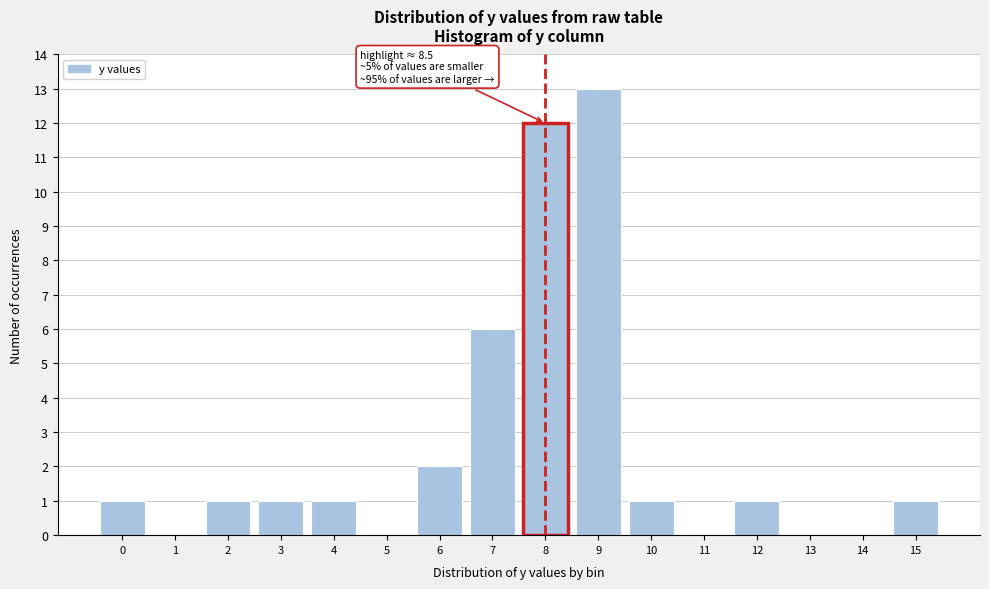

Reading left to right, extract all data points from this chart.

0=1	1=0	2=1	3=1	4=1	5=0	6=2	7=6	8=12	9=13	10=1	11=0	12=1	13=0	14=0	15=1